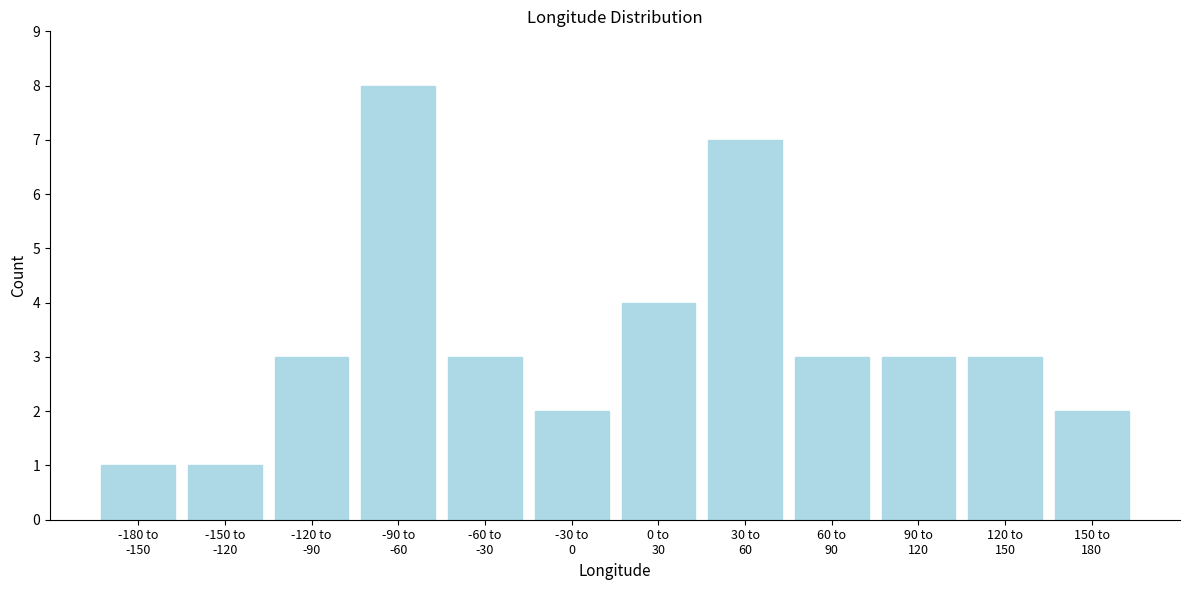

Reading right to left, transcribe all the data shown in this chart.

2	3	3	3	7	4	2	3	8	3	1	1